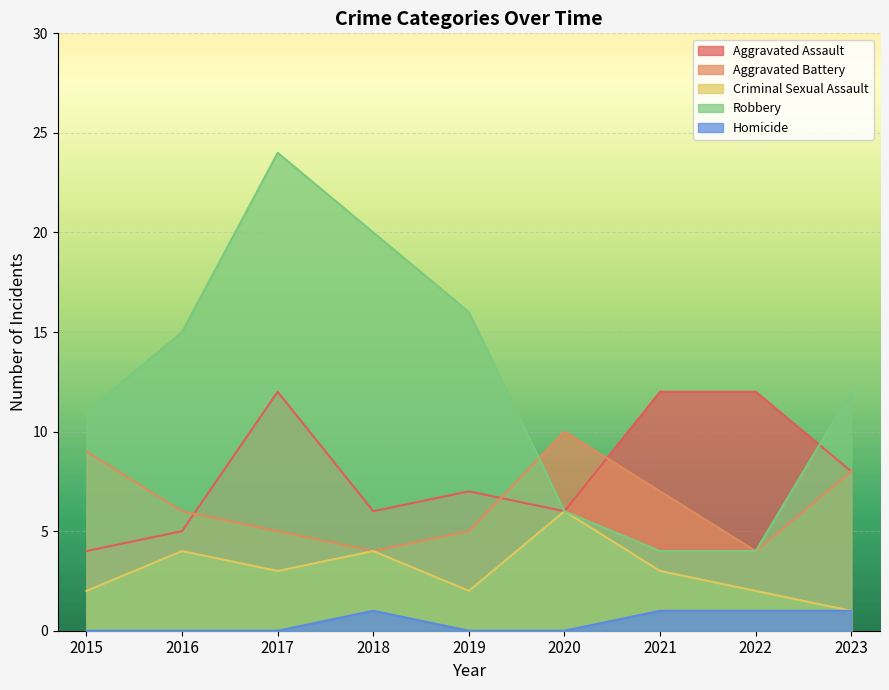

Between 2022 and 2023, which is larger?

2022